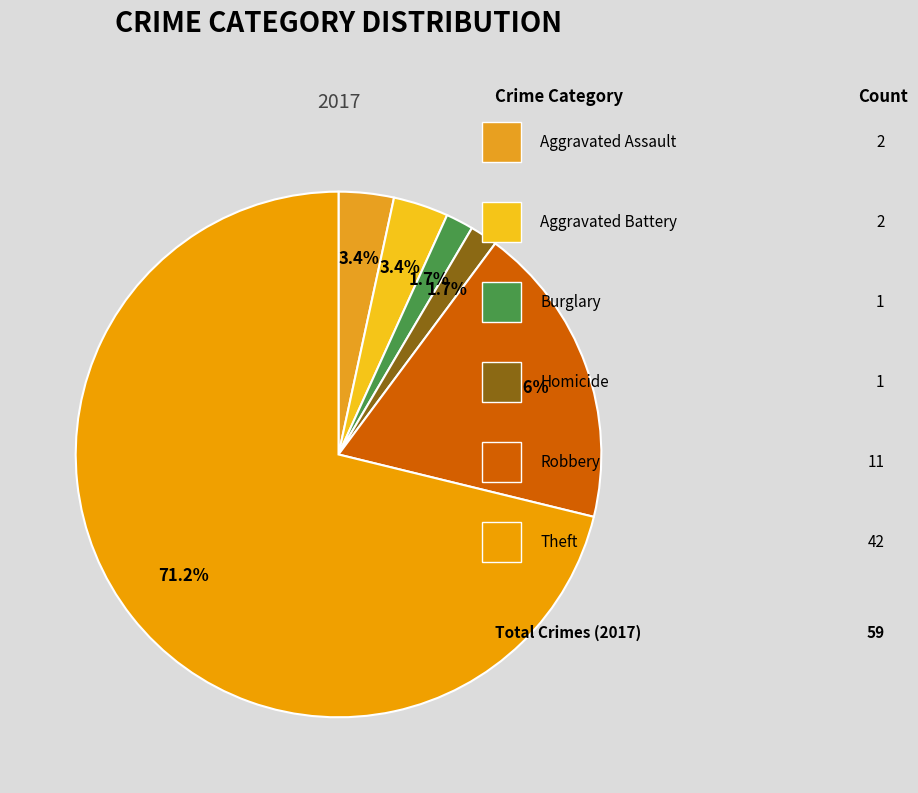

Does any single category account for the majority?

Yes